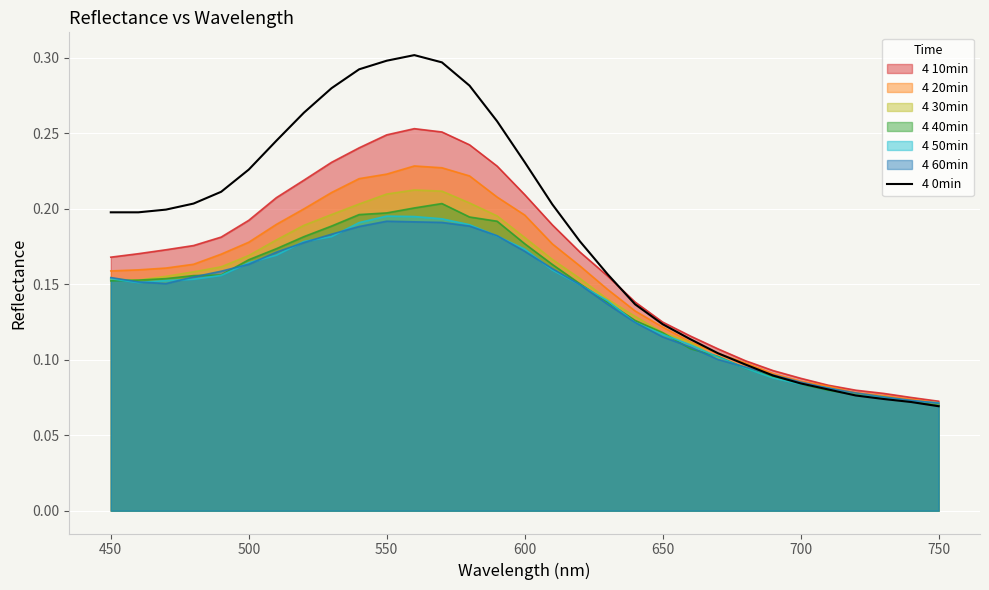

The 4 0min series shows 0.3 at 550. True or false?

True